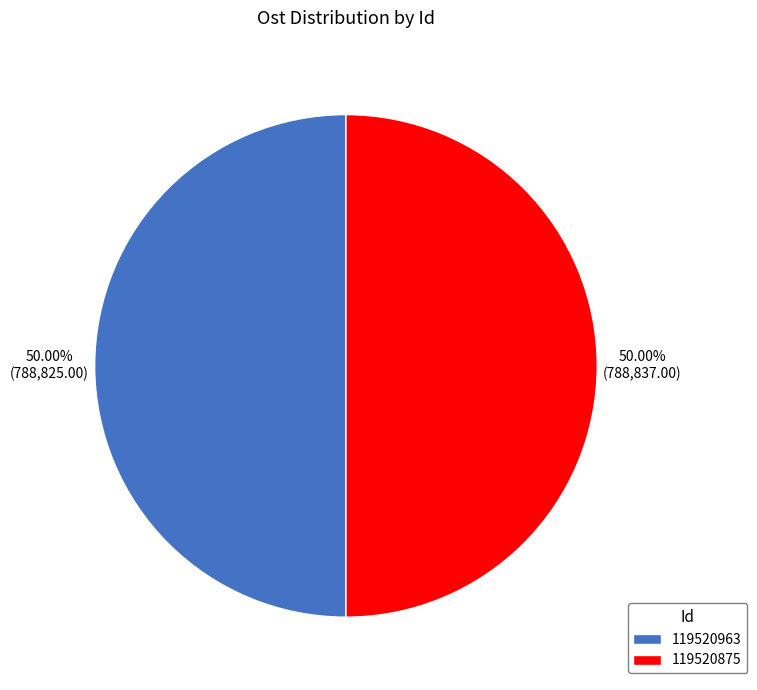

How many slices are in this pie chart?

2